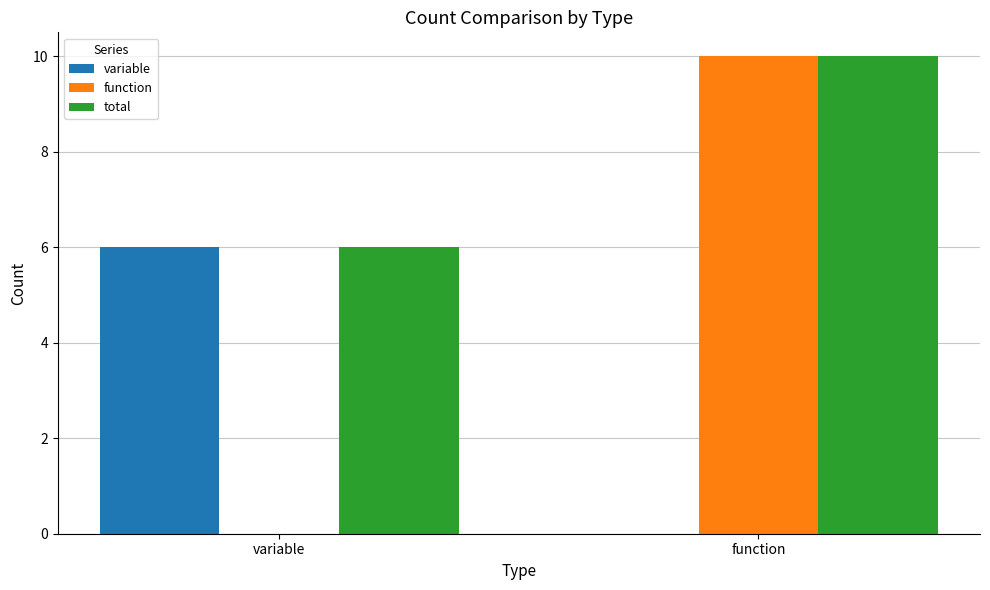

Which series changed the most between variable and function?

function